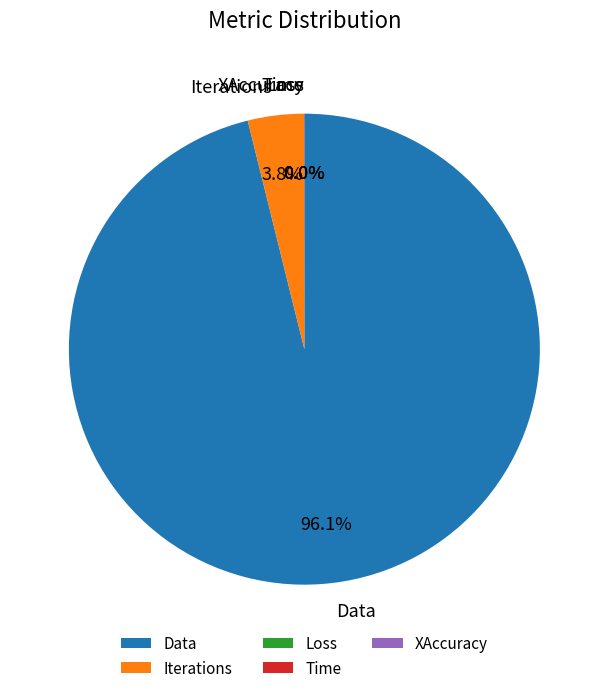

Is it true that Data is 84% of the pie?

False